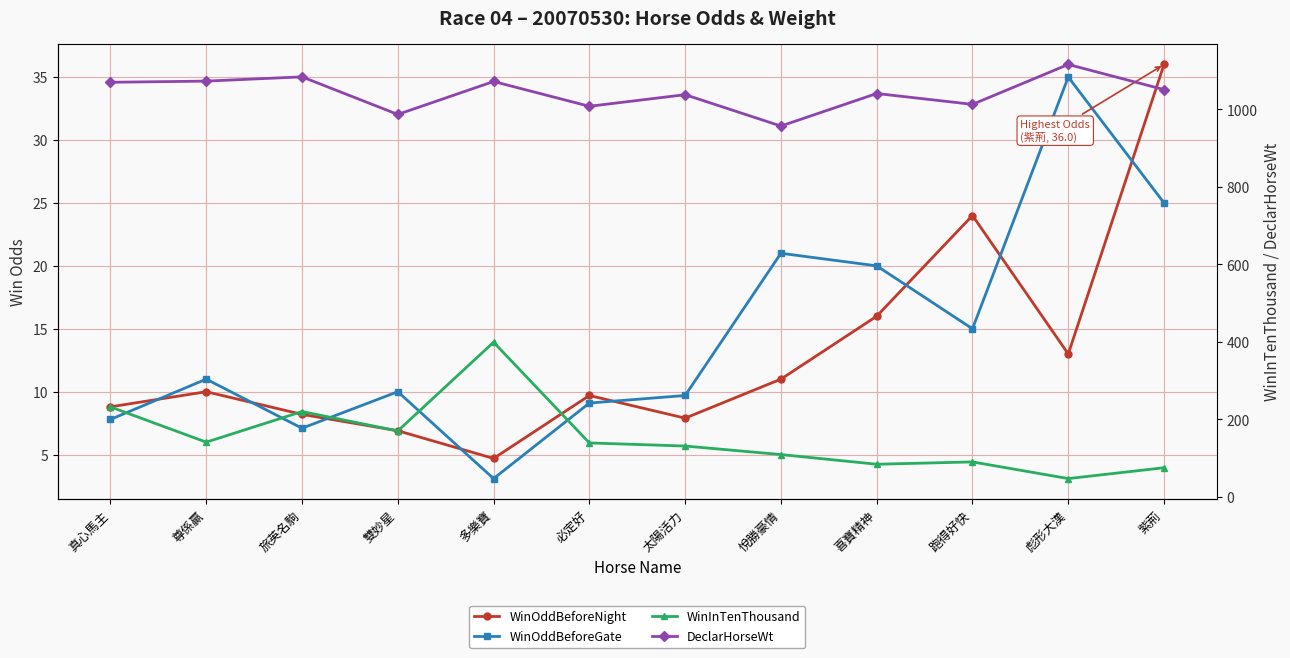

Which series has the largest total across all categories?

DeclarHorseWt